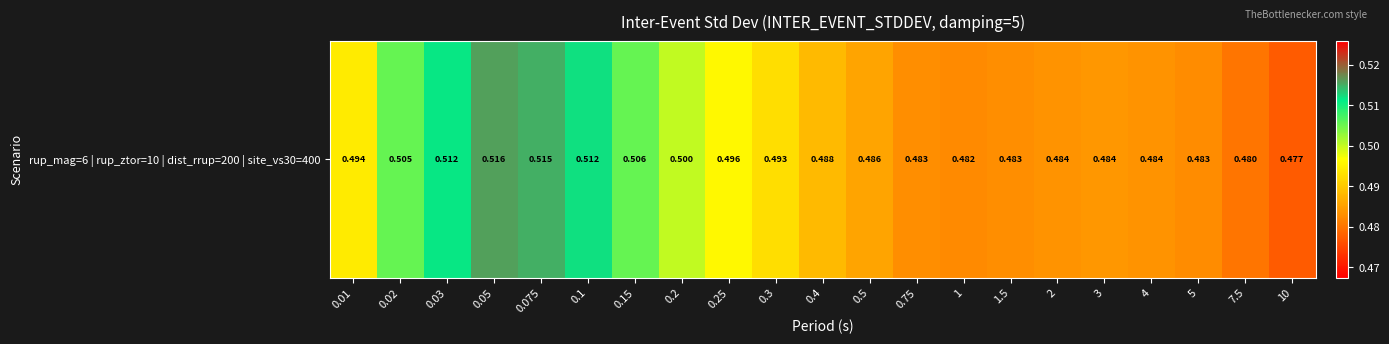

Count the number of data series in this chart.

1